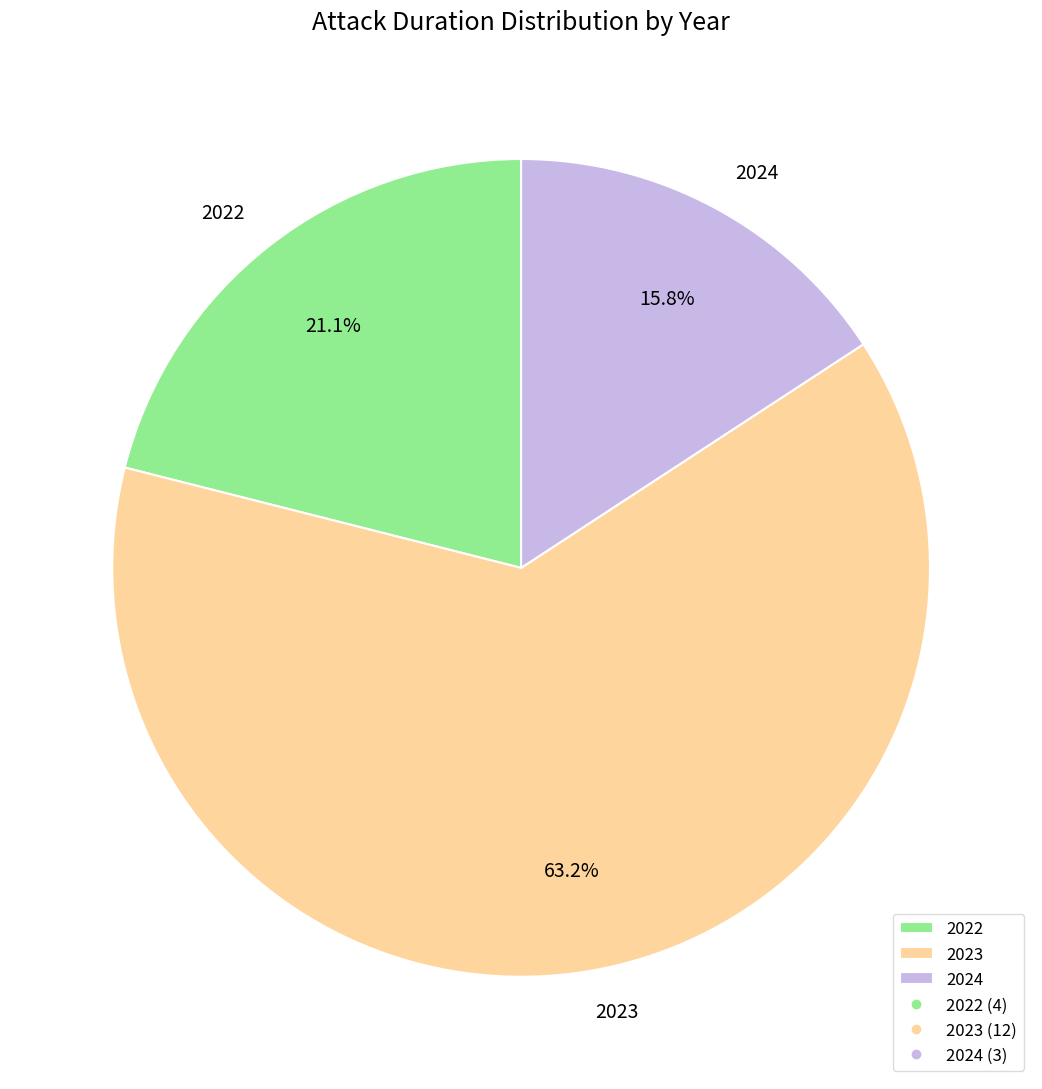

Approximately how many times larger is the value at 2022 compared to 2024?

1.3